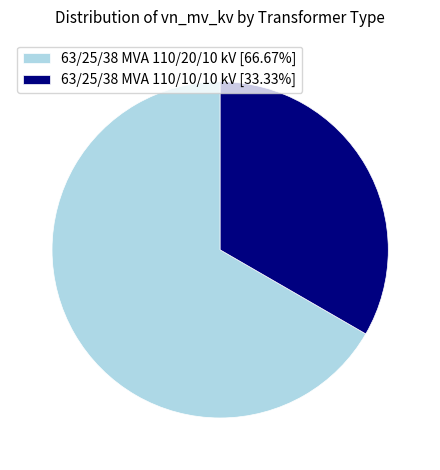

Approximately how many times larger is the value at 63/25/38 MVA 110/20/10 kV [66.67%] compared to 63/25/38 MVA 110/10/10 kV [33.33%]?

2.0